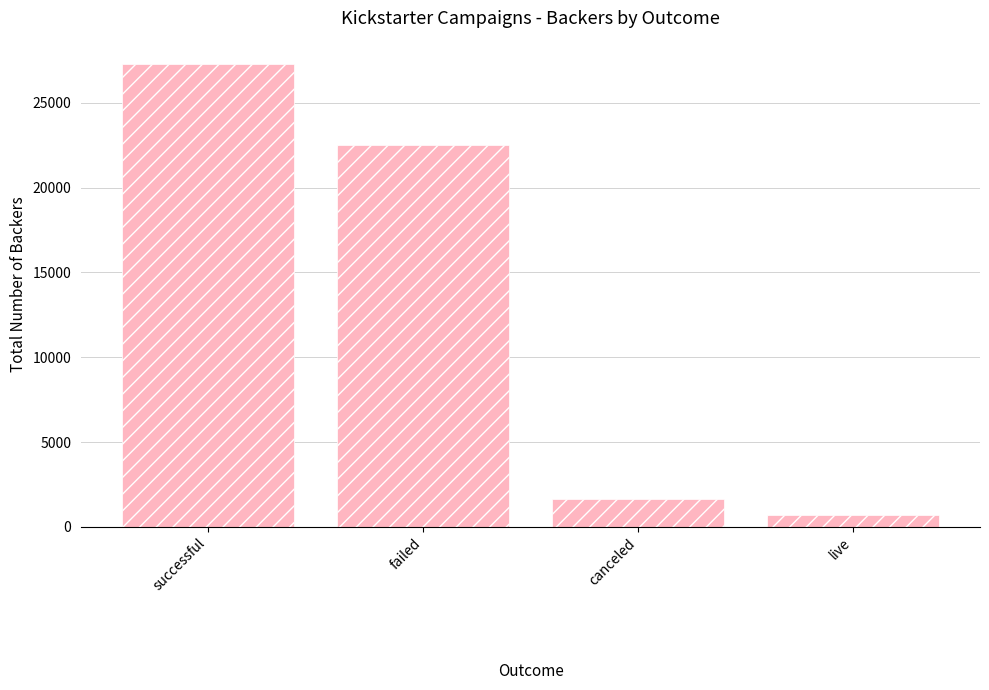

What is the value of the 4th bar from the left?

708